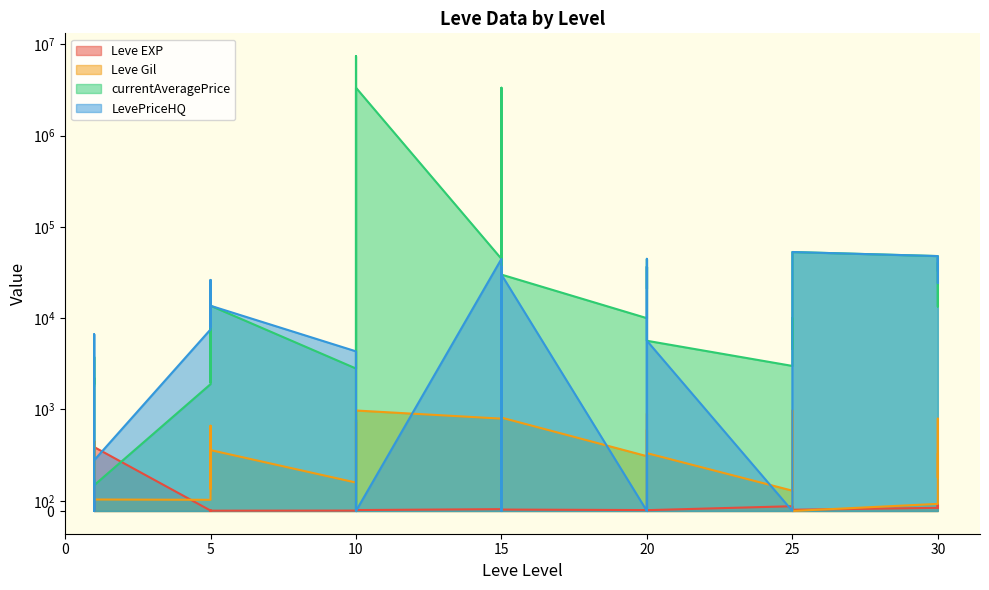

Is it true that Leve EXP equals 27 at 25?

False